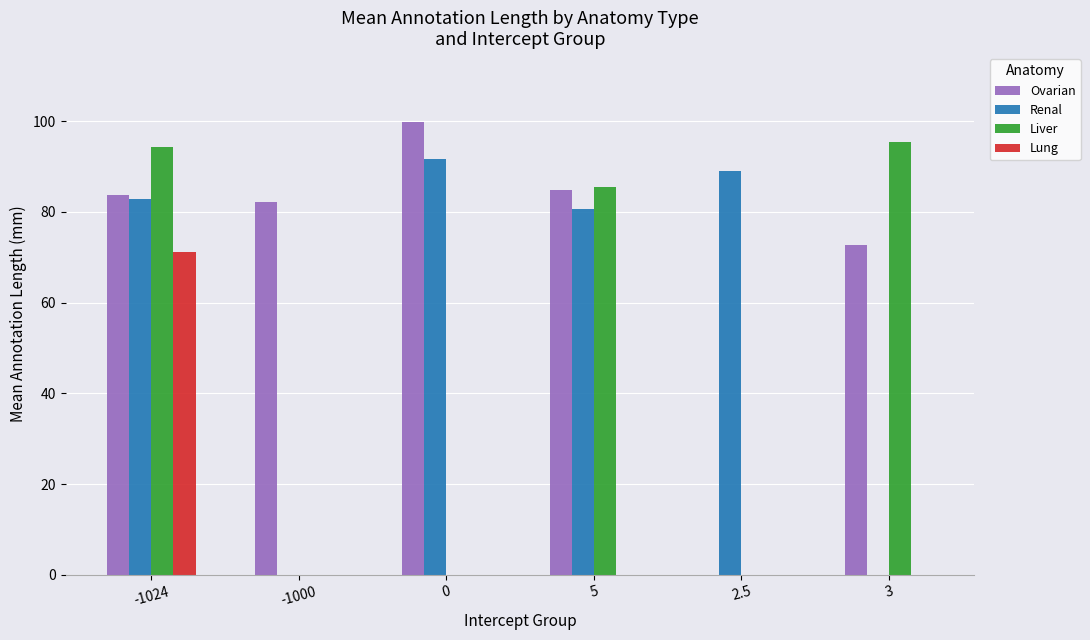

What is the sum of the Lung values at 0 and -1024?

71.2